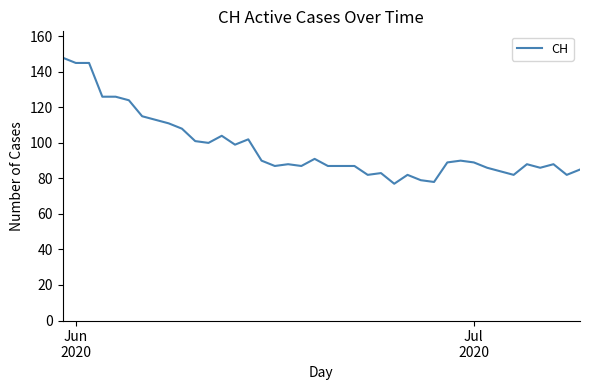

What is the minimum value shown in the chart?

77